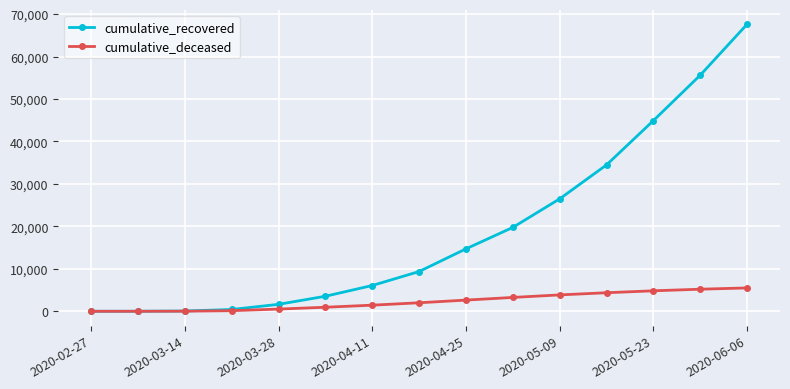

What is the maximum value for cumulative_deceased?

5501